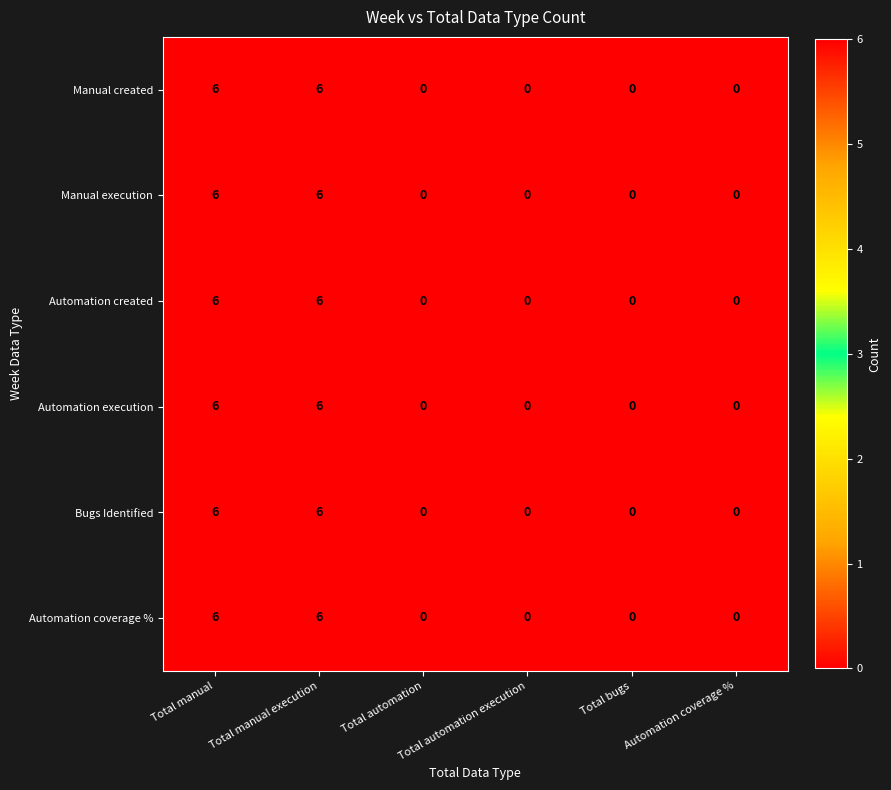

What is the sum of all Bugs Identified values?

12